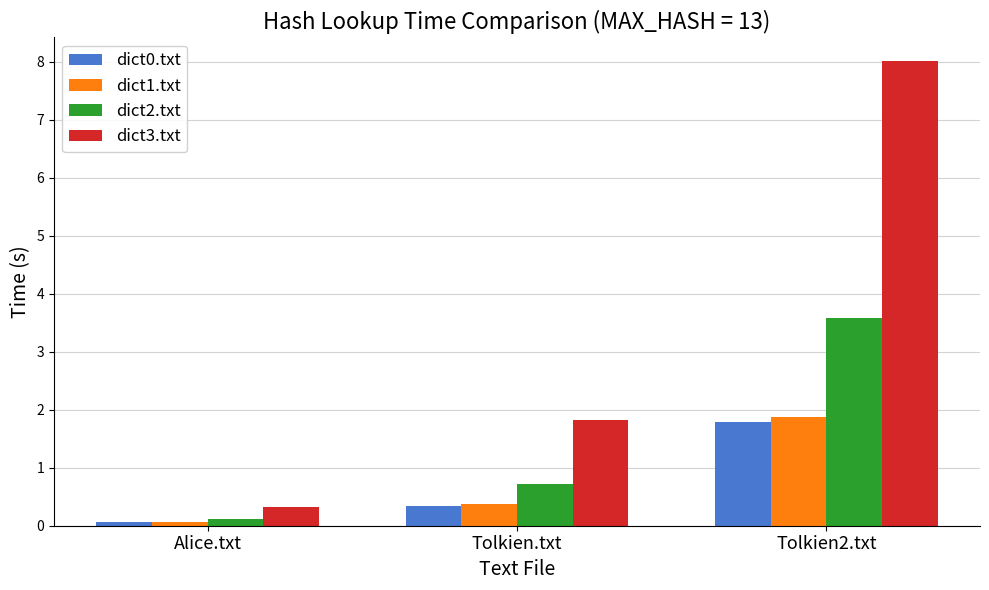

Is the value of dict2.txt at Tolkien.txt greater than the value of dict3.txt at Tolkien2.txt?

No